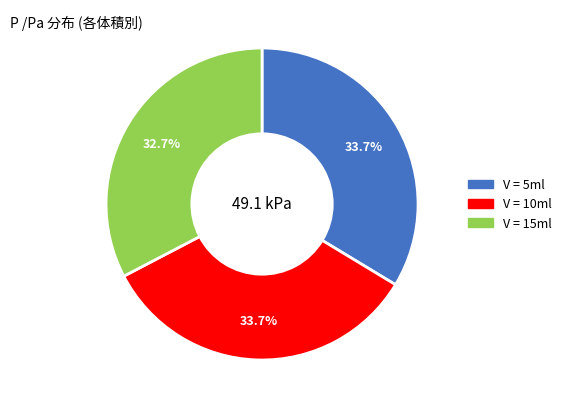

Does any single category account for the majority?

No